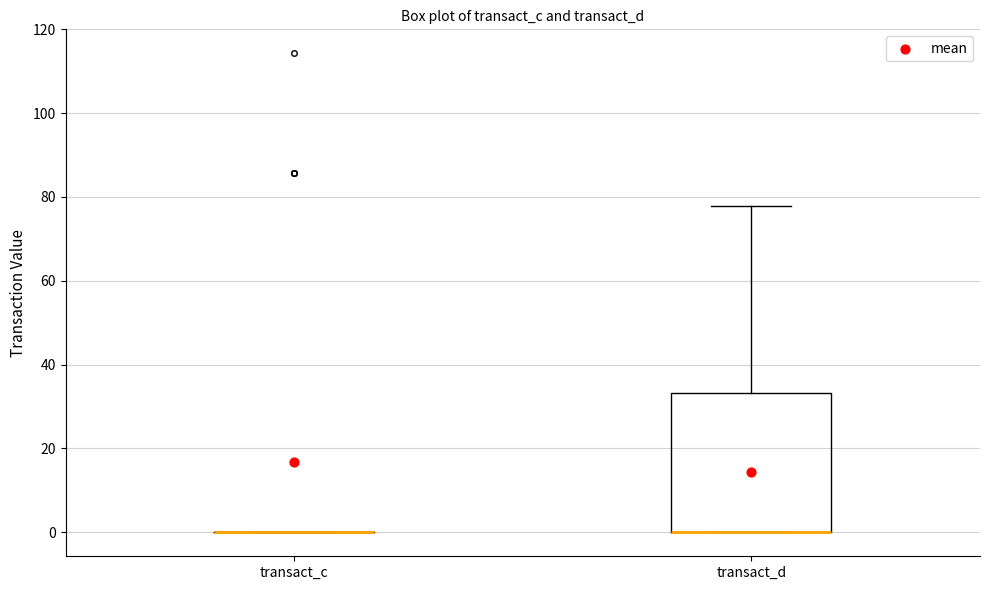

Reading left to right, read every box against the y-axis: the position of its median line, the range the box covers, and the ends of its whiskers. The values are not printed on the chart, so give them approximately, as read against the axis.

transact_c: box collapsed to a line at 0, whiskers 0 to 0
transact_d: median 0 (drawn on the box's lower edge), box 0 to 34, whiskers 0 to 78